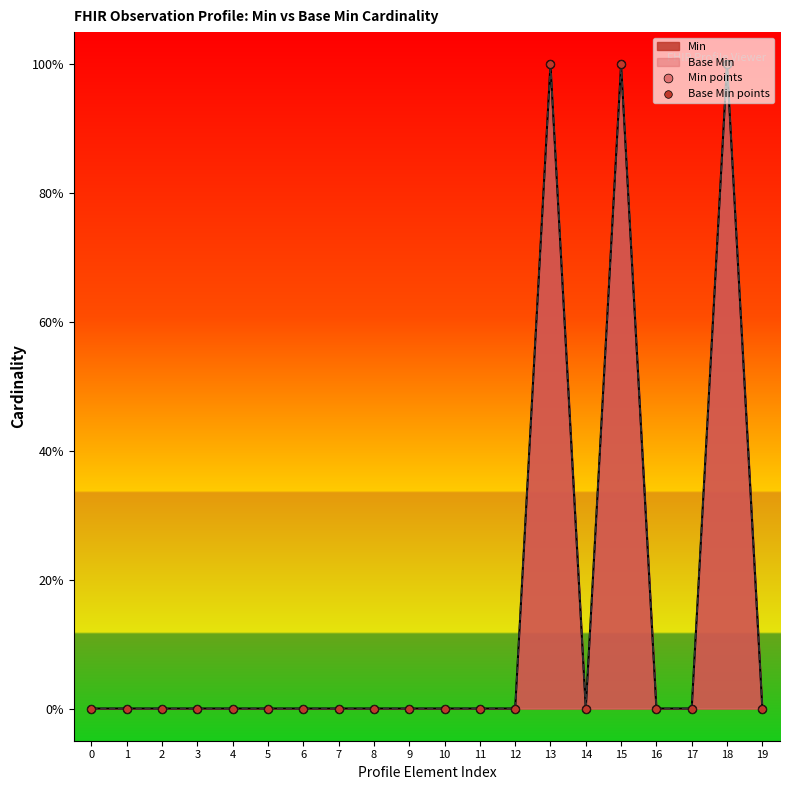

Which series has the largest total across all categories?

Min points